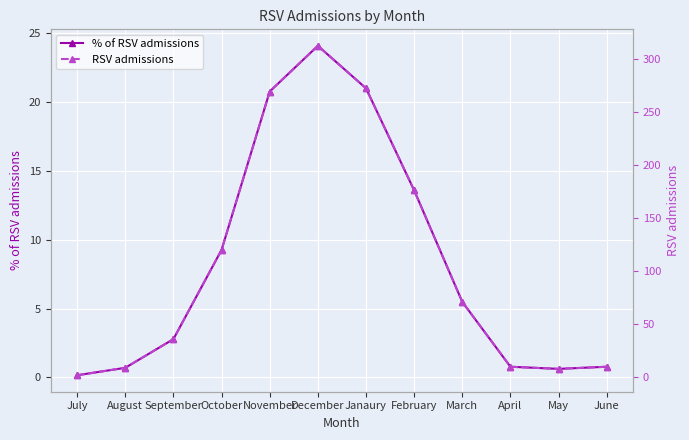

At which label does % of RSV admissions reach its minimum?

July